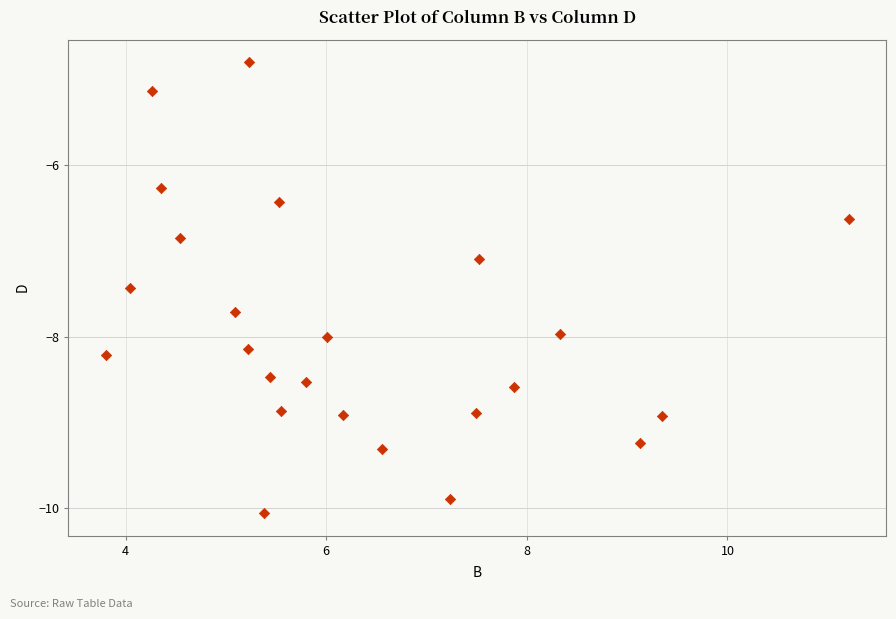

What is the range of X values (max minus min)?

7.4